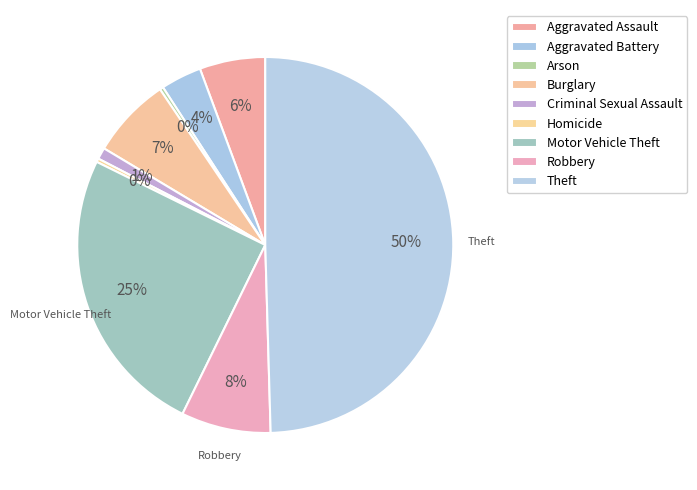

Does Criminal Sexual Assault account for over 50% of the chart?

No